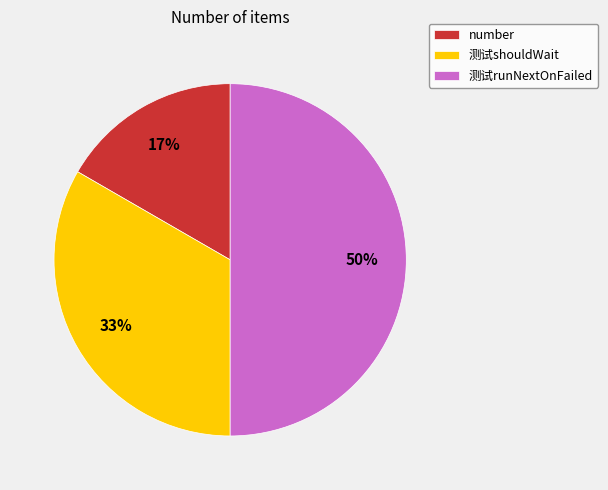

Rank the categories by value from lowest to highest.

number, 测试shouldWait, 测试runNextOnFailed